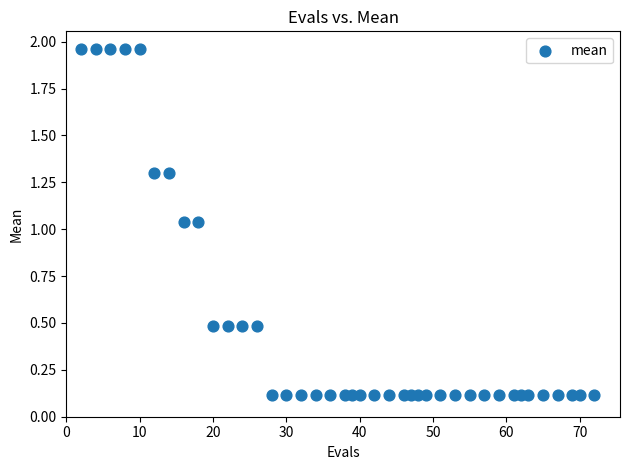

What is the range of Y values (max minus min)?

1.8